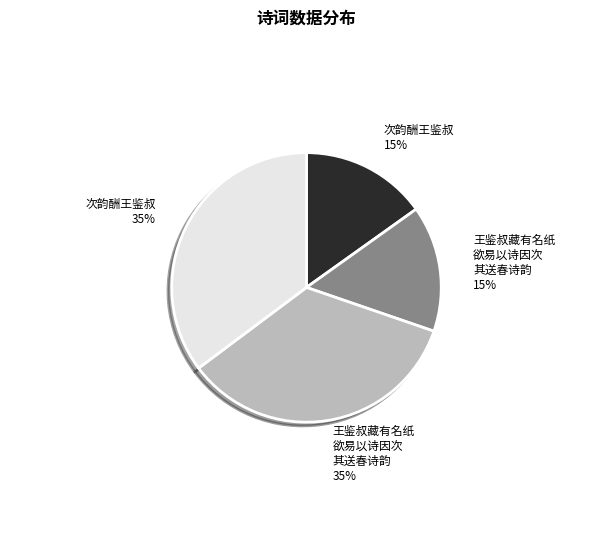

To the nearest percent, what is the average slice percentage?

25%